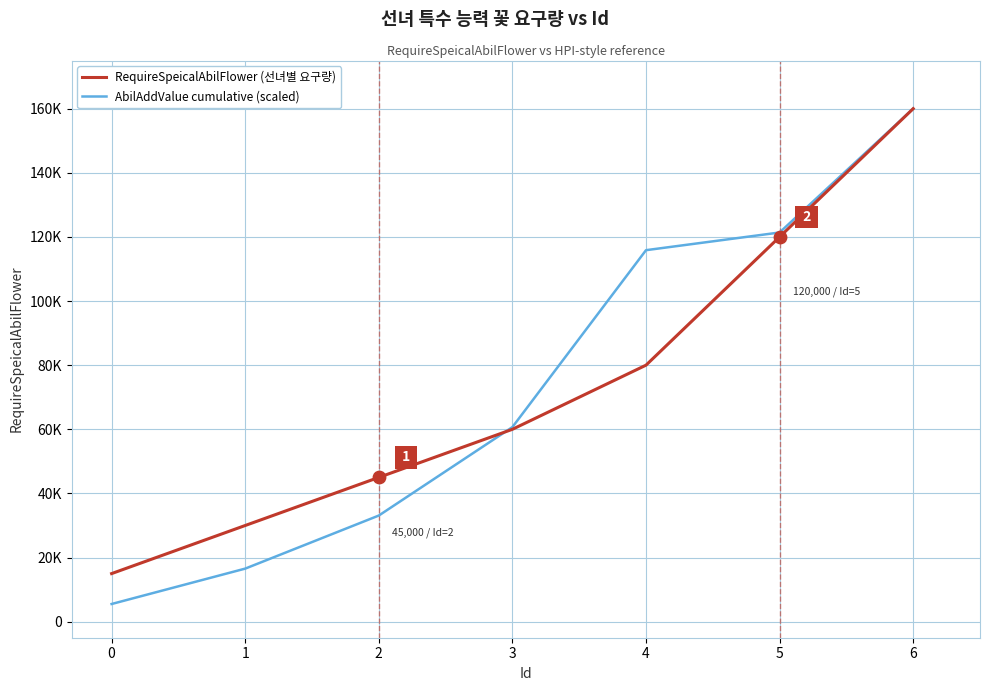

What are all the series names shown in the legend?

RequireSpeicalAbilFlower (선녀별 요구량), AbilAddValue cumulative (scaled)